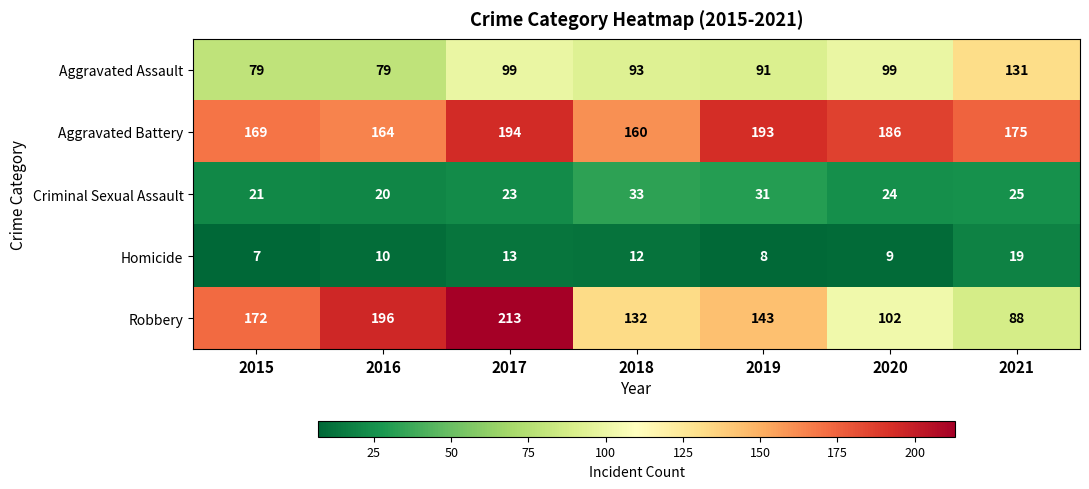

Which series has the largest total across all categories?

Aggravated Battery